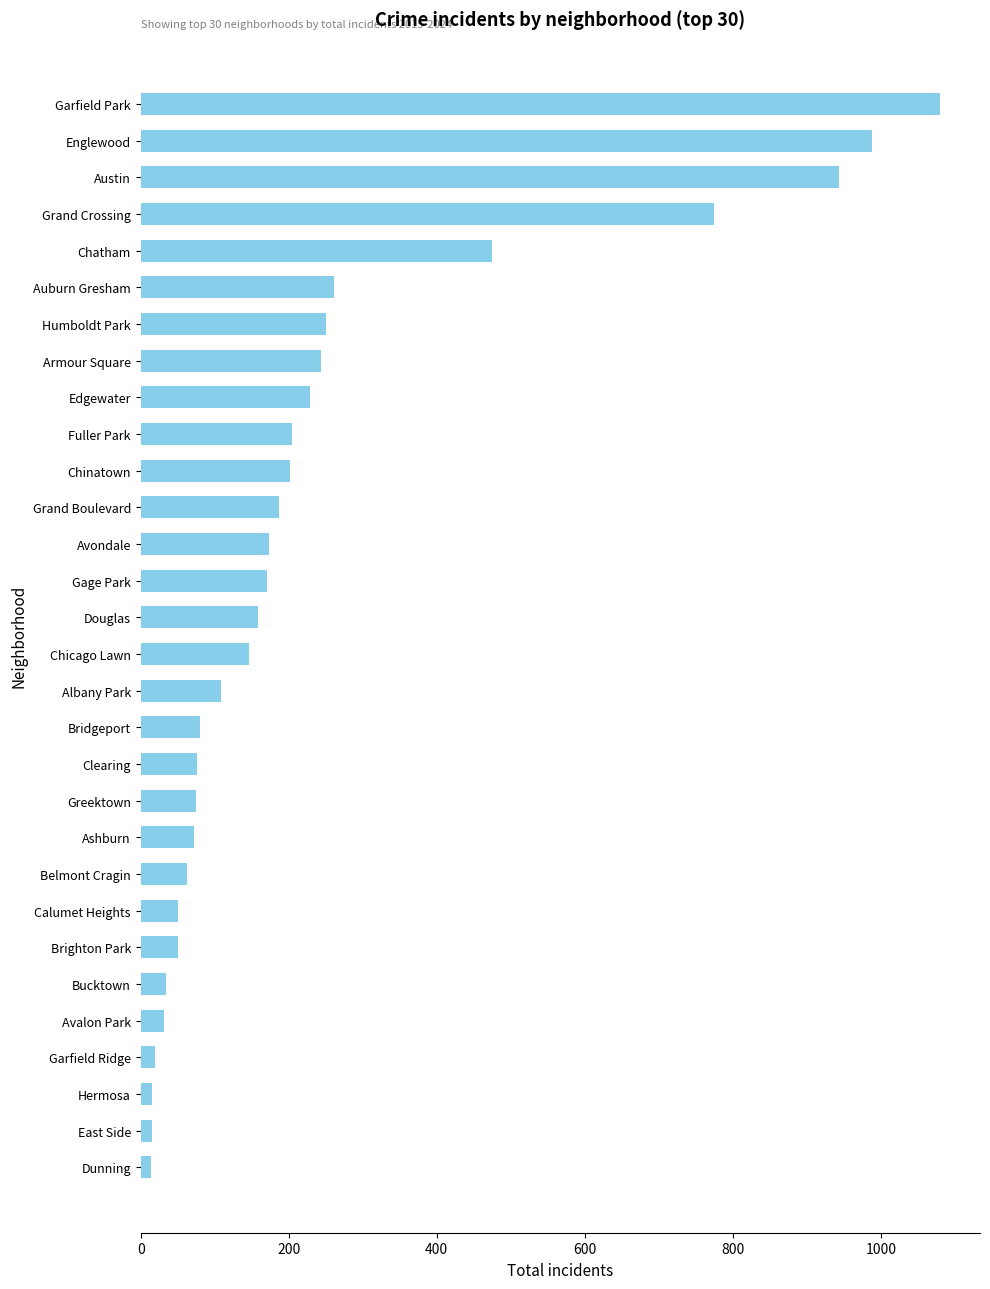

What is the difference between the maximum and minimum values?

1066